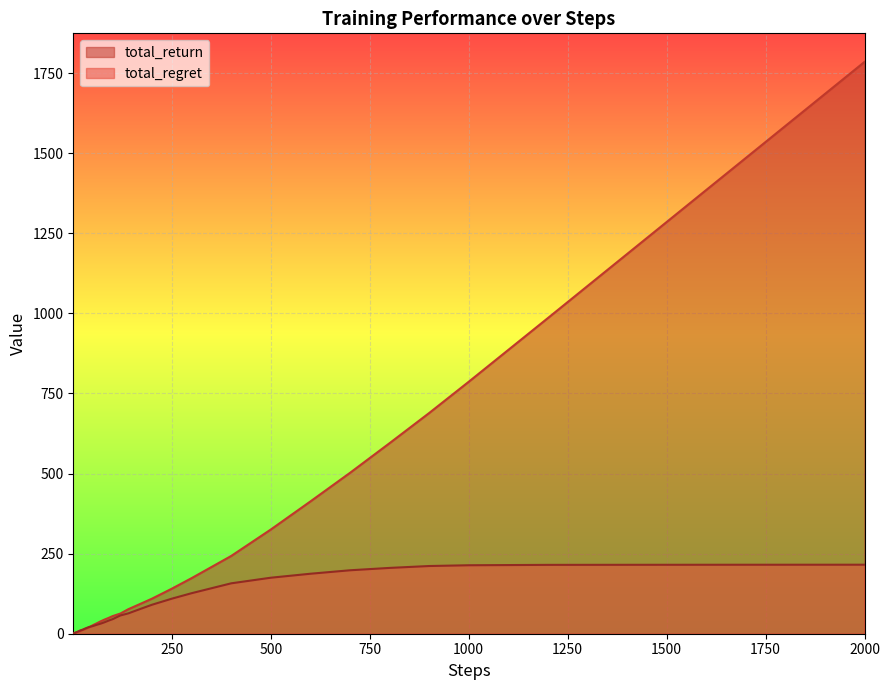

What is the average value of the total_return series?

249.9